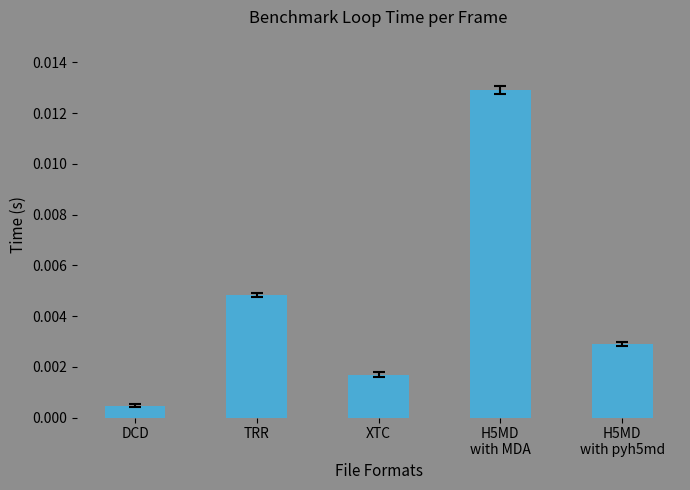

Between DCD and XTC, which is larger?

XTC